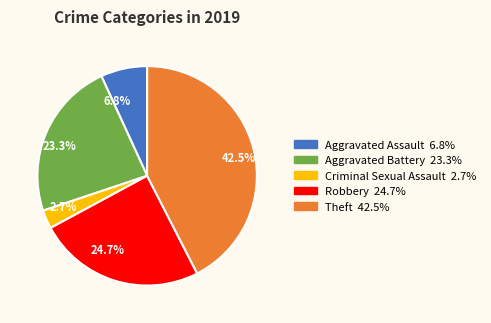

Between 2.7% and 23.3%, which is larger?

23.3%